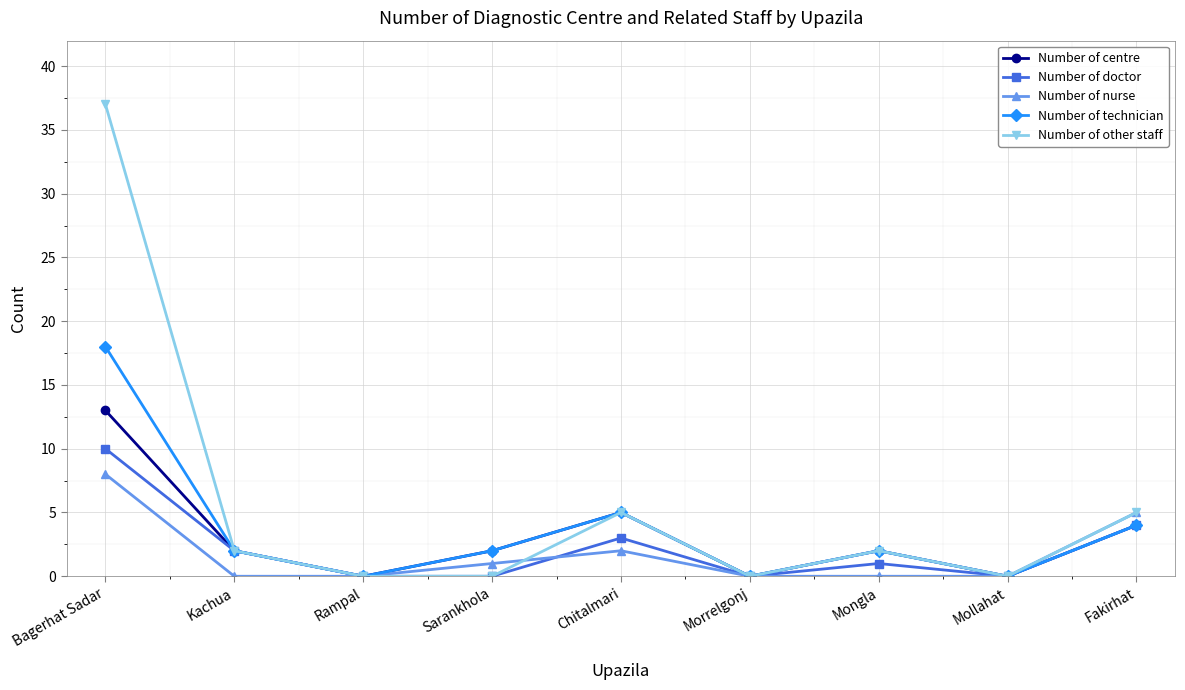

Is it true that Number of technician equals -12 at Mollahat?

False